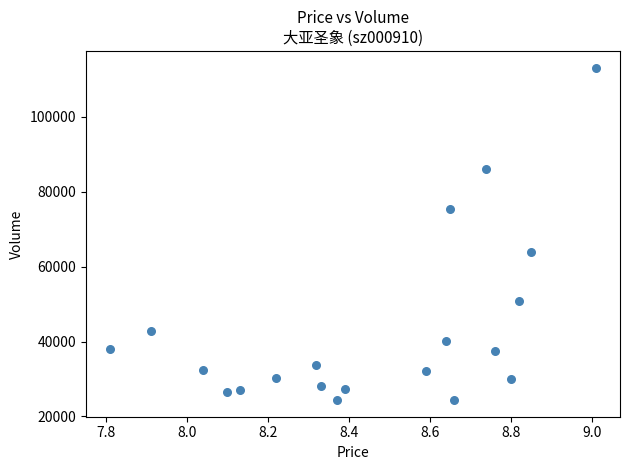

What Y value in the scatter plot is closest to 68778?

63967